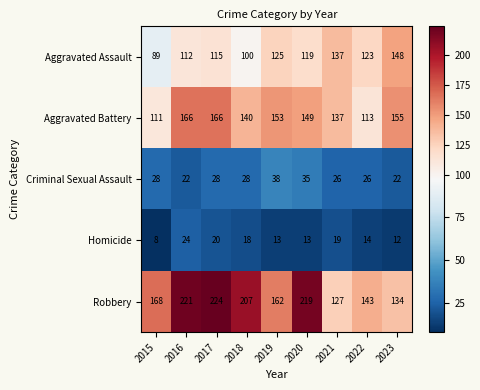

What is the approximate value of Homicide at 2018, to the nearest 5?

20